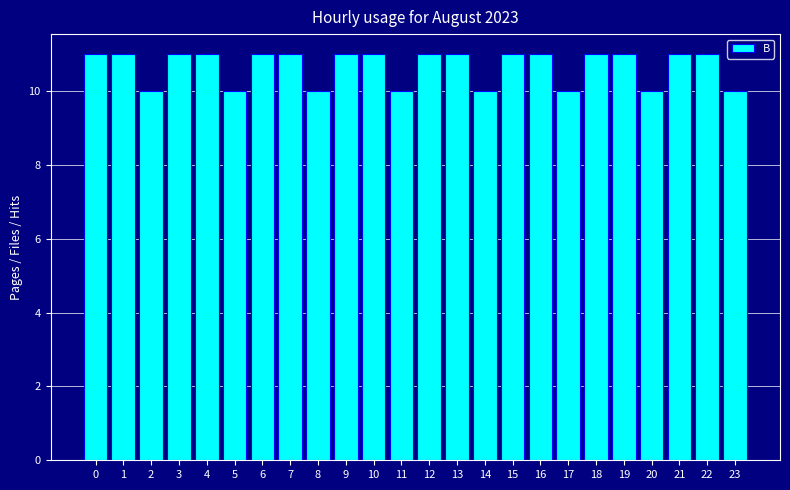

Reading left to right, transcribe all the data shown in this chart.

0=11	1=11	2=10	3=11	4=11	5=10	6=11	7=11	8=10	9=11	10=11	11=10	12=11	13=11	14=10	15=11	16=11	17=10	18=11	19=11	20=10	21=11	22=11	23=10